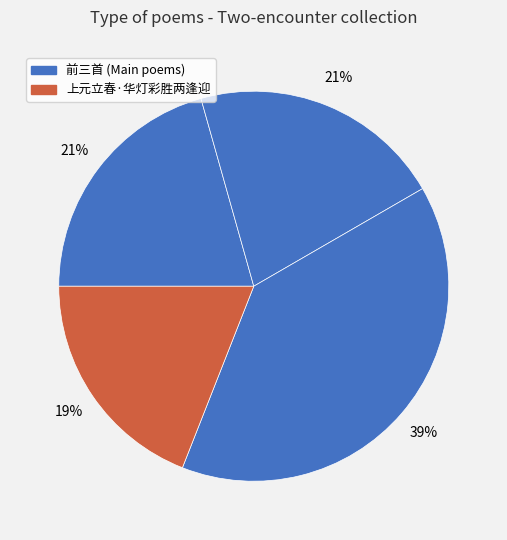

How many slices are in this pie chart?

4